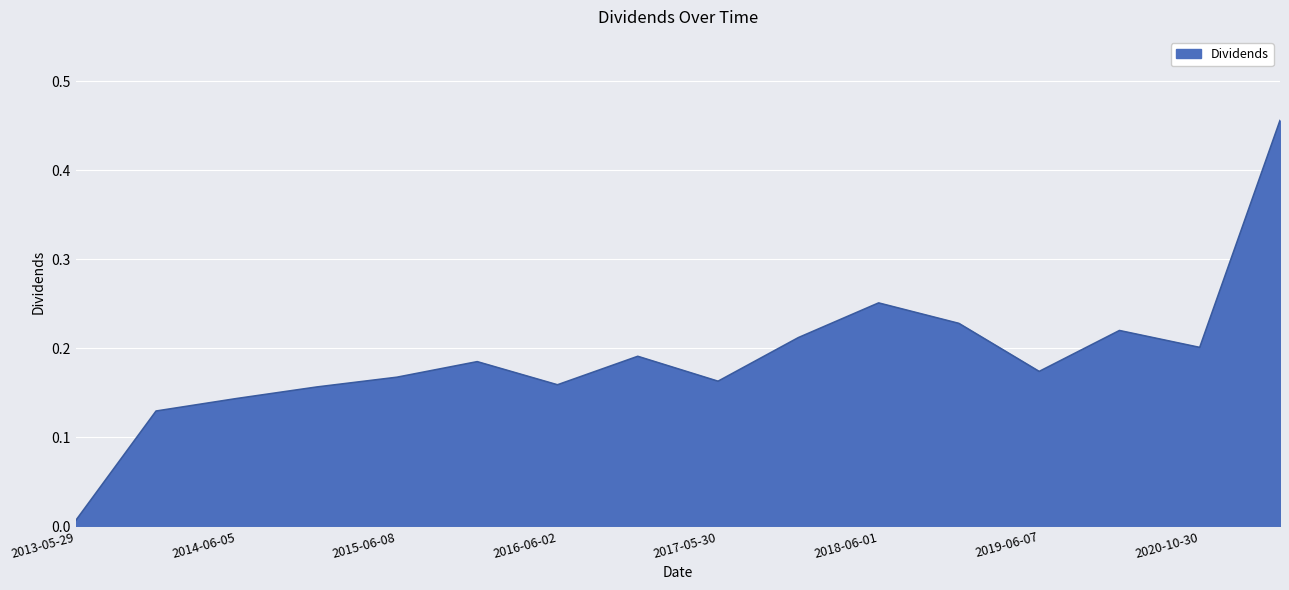

What is the difference between the maximum and minimum values?

0.4